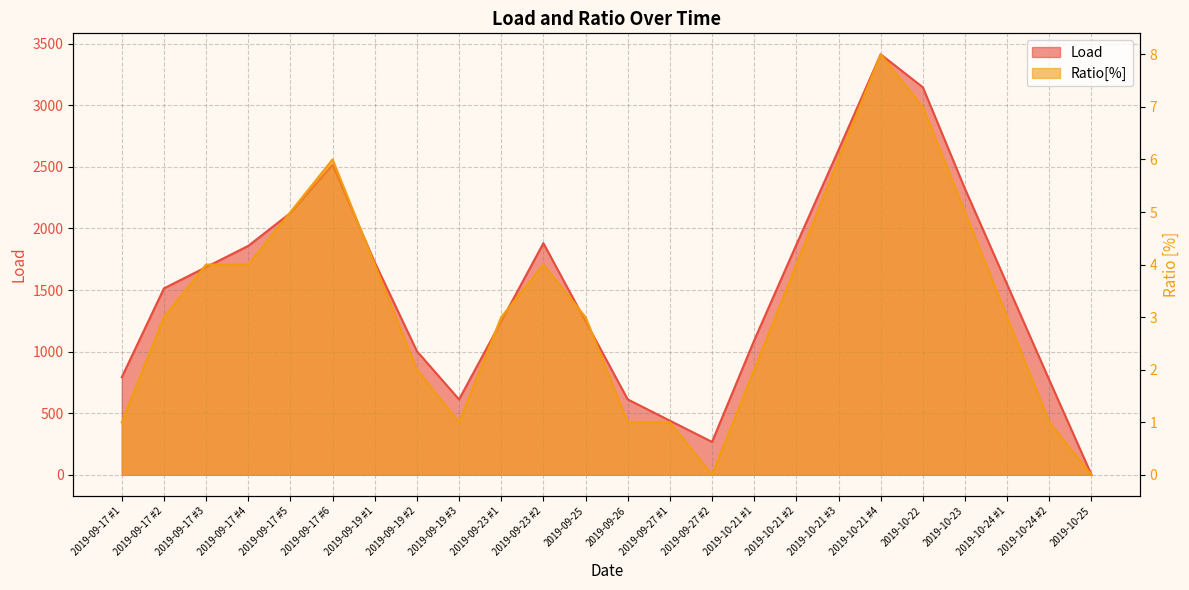

True or false: Ratio[%] has a value of 0.4 at 2019-09-19 #3.

False